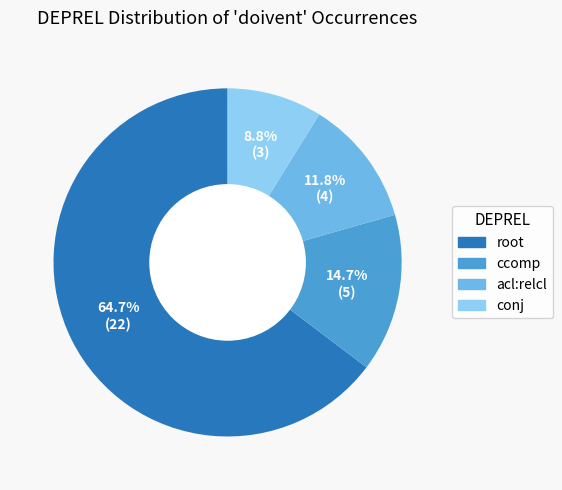

True or false: conj accounts for 9% of the total.

True